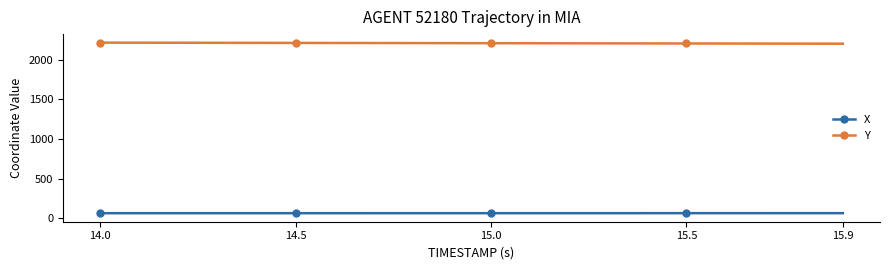

What is the highest value of the X series?

65.5